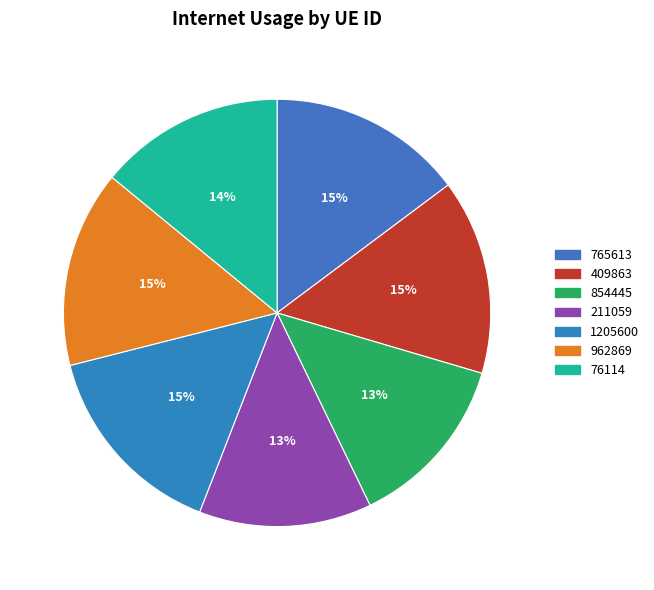

Is there a majority slice in this chart?

No